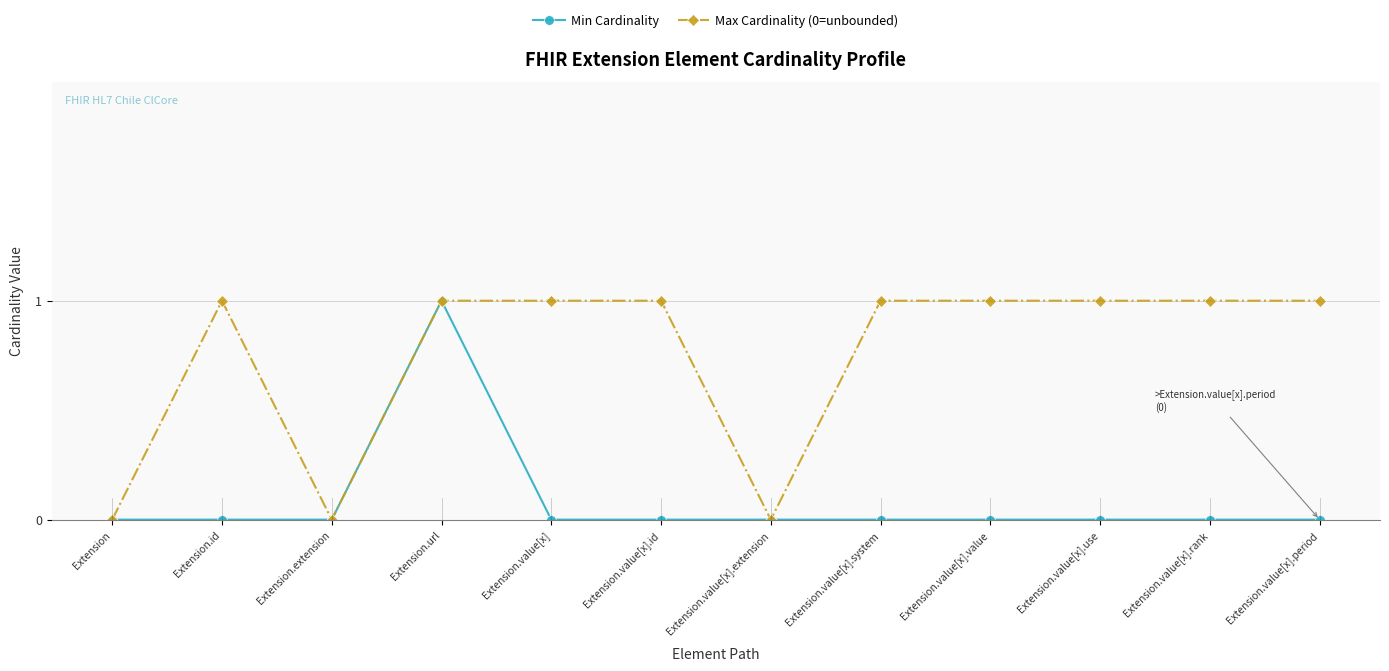

Rank the series by their average value, from lowest to highest.

Min Cardinality, Max Cardinality (0=unbounded)